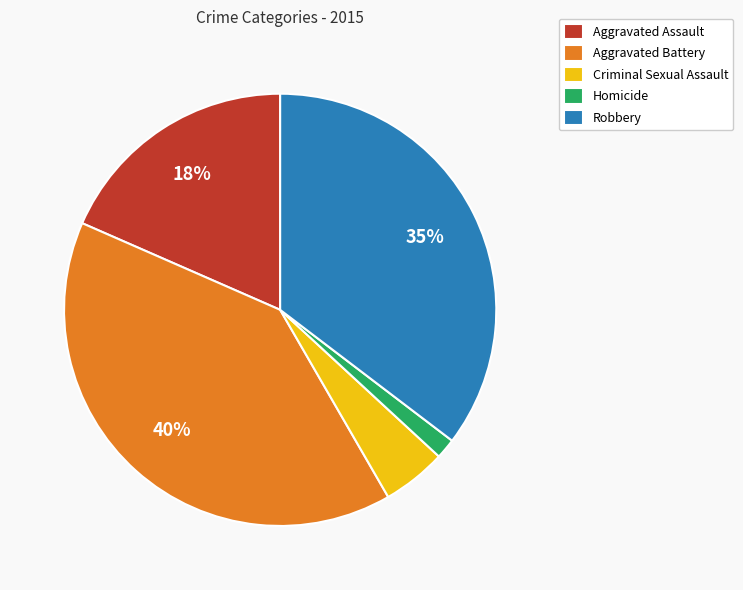

To the nearest percent, what is the average slice percentage?

20%